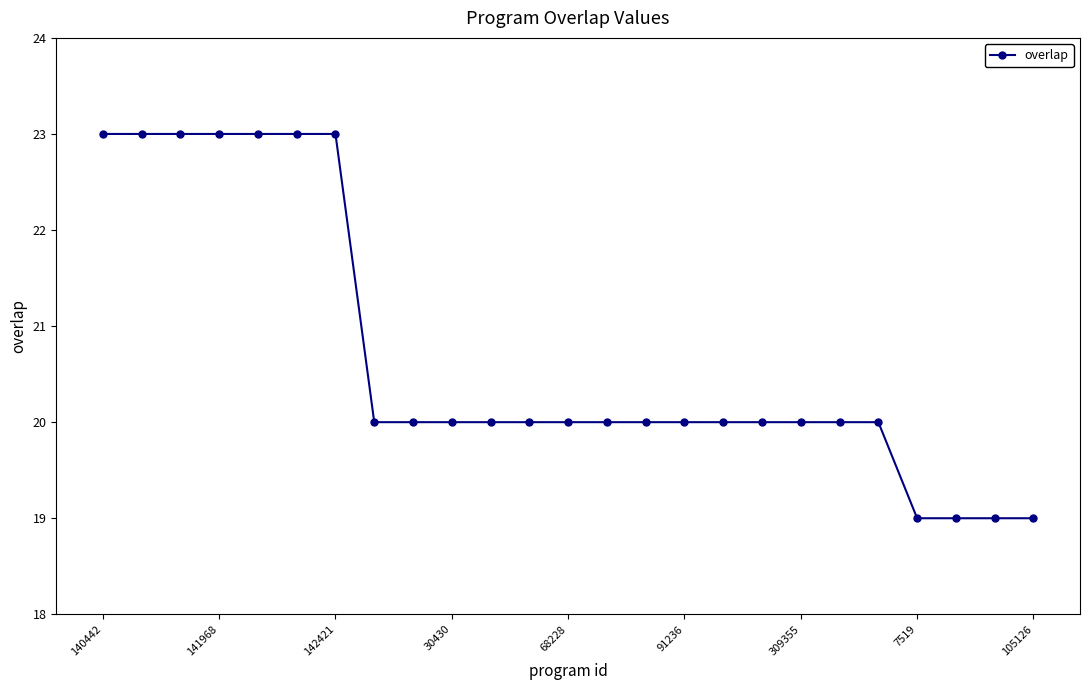

What is the value of the 14th point from the left?

20